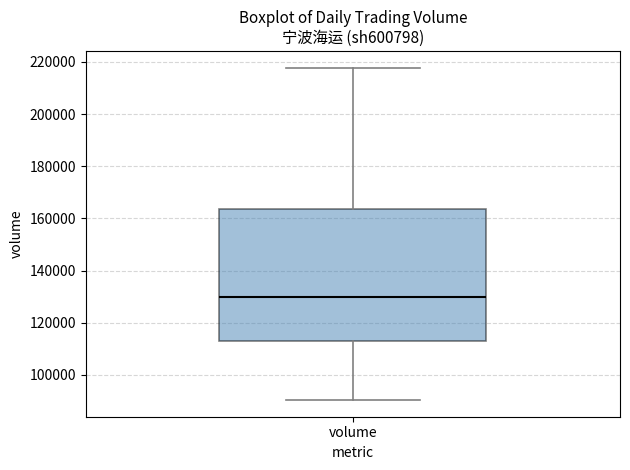

Transcribe this box plot: give where the median line is, the range the box spans, and where the two whiskers end, as read against the y-axis. The values are not printed on the chart, so give them approximately, as read against the axis.

median 130000, box 112000 to 164000, whiskers 90000 to 218000